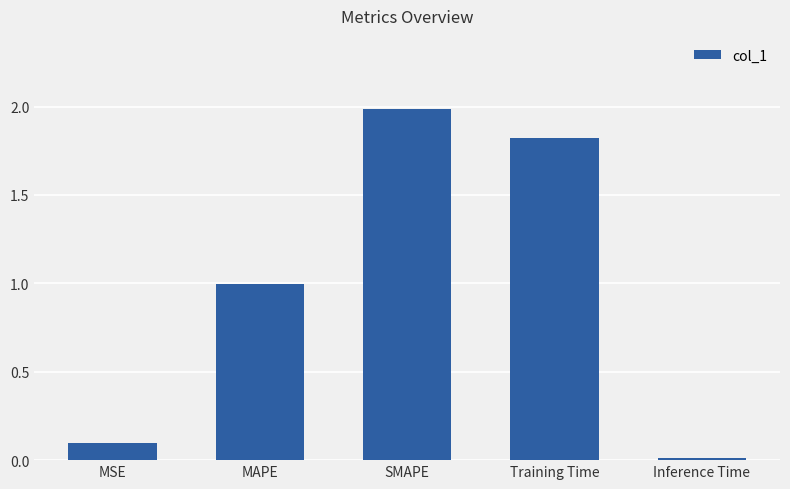

At which label is the value closest to 0?

Inference Time